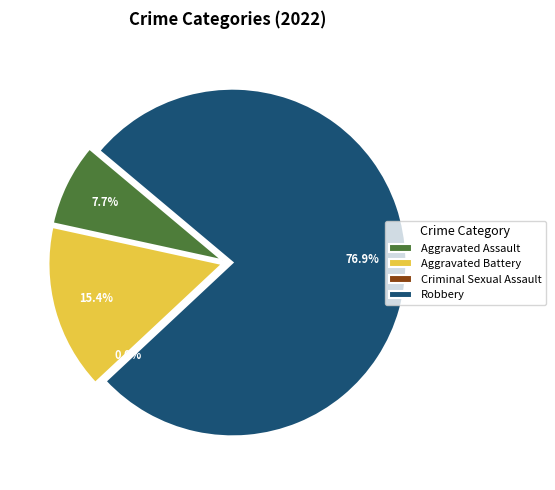

Combined, do Robbery and Criminal Sexual Assault account for over 50%?

Yes